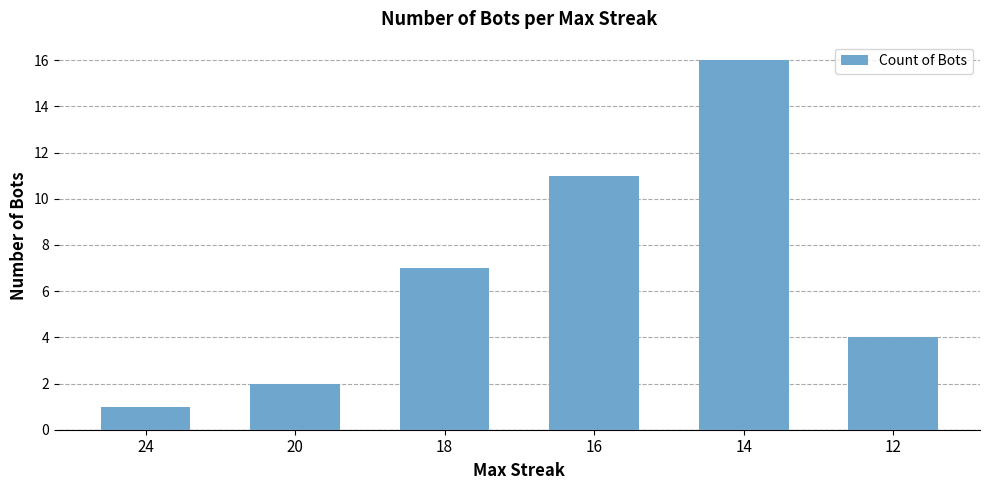

What is the smallest value displayed?

1